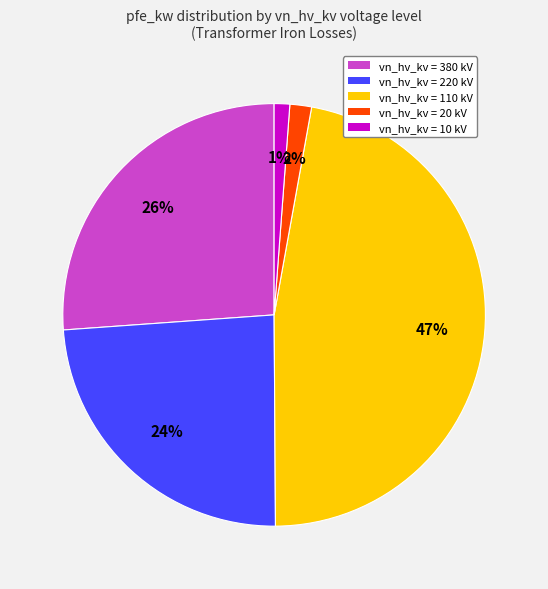

How many segments does this pie chart have?

5